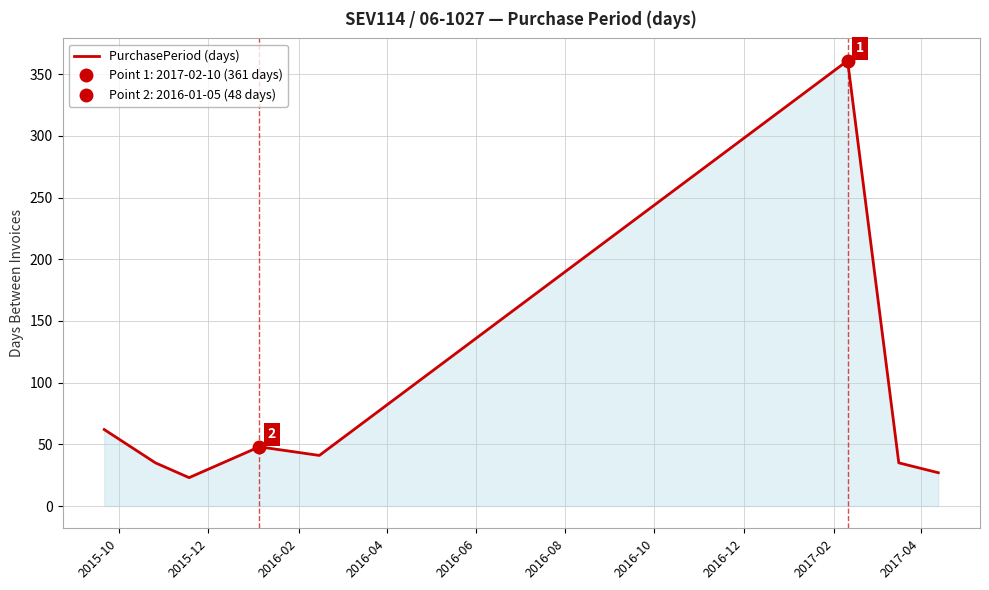

What is the value of the 8th point from the left?

27